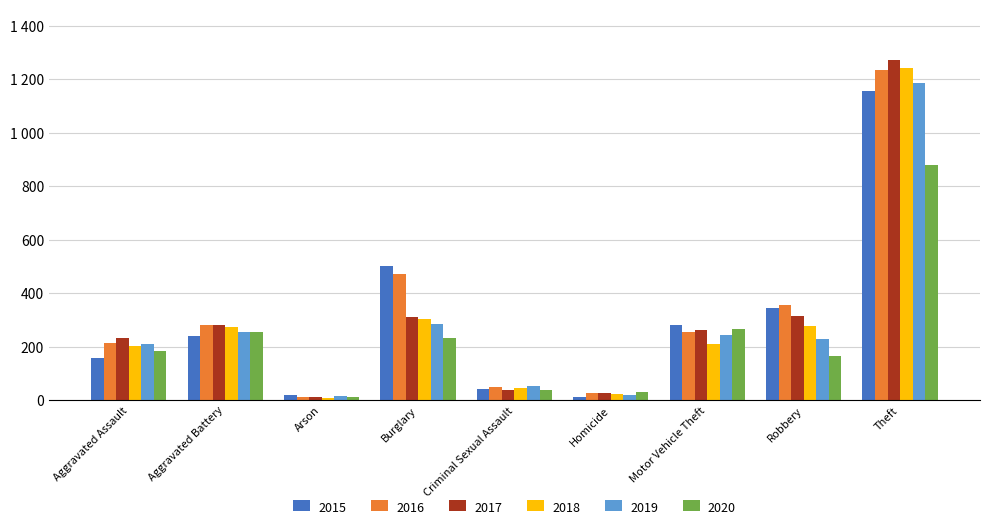

Are the bars horizontal?

No